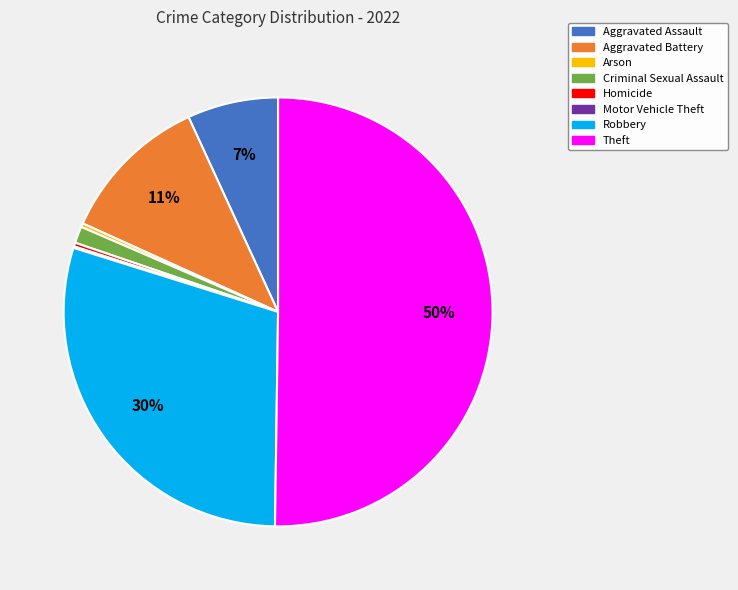

Which slice is the largest?

Theft